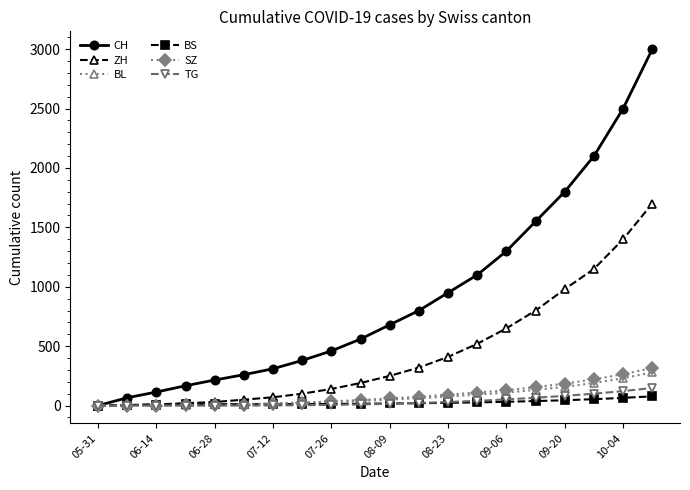

At how many categories does at least one series exceed 1990?

3